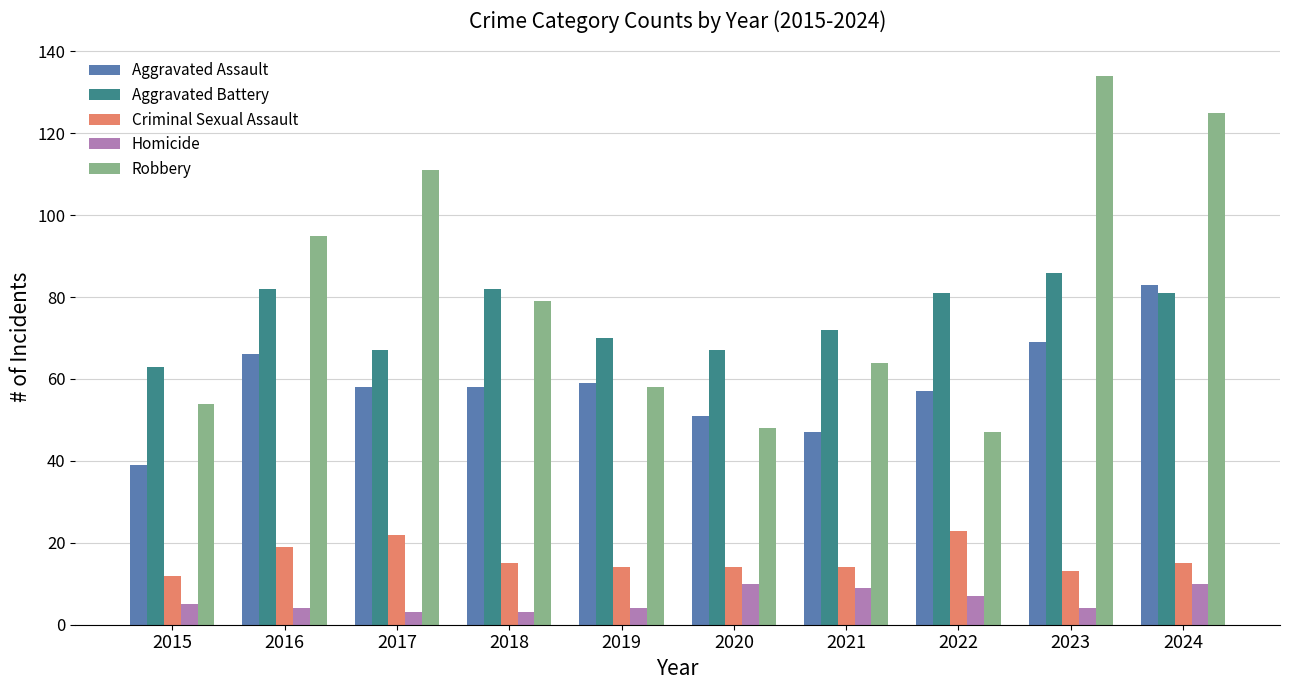

What is the difference between the maximum and minimum values in the Criminal Sexual Assault series?

11